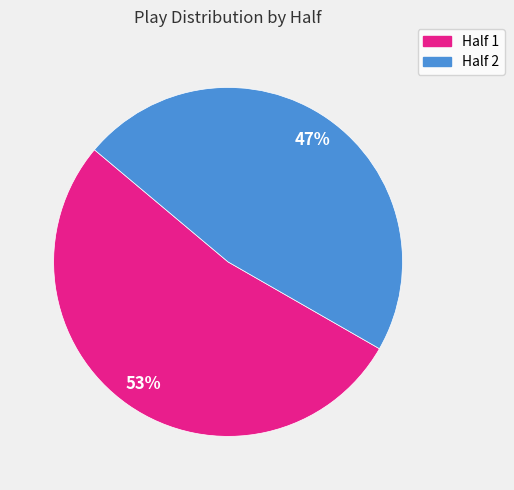

How many segments does this pie chart have?

2